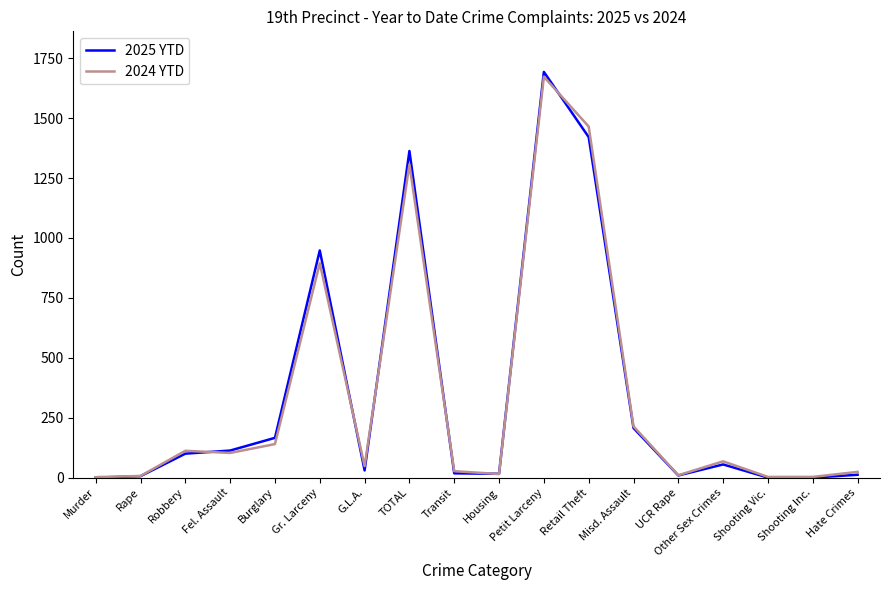

Which series has the widest spread of values?

2025 YTD